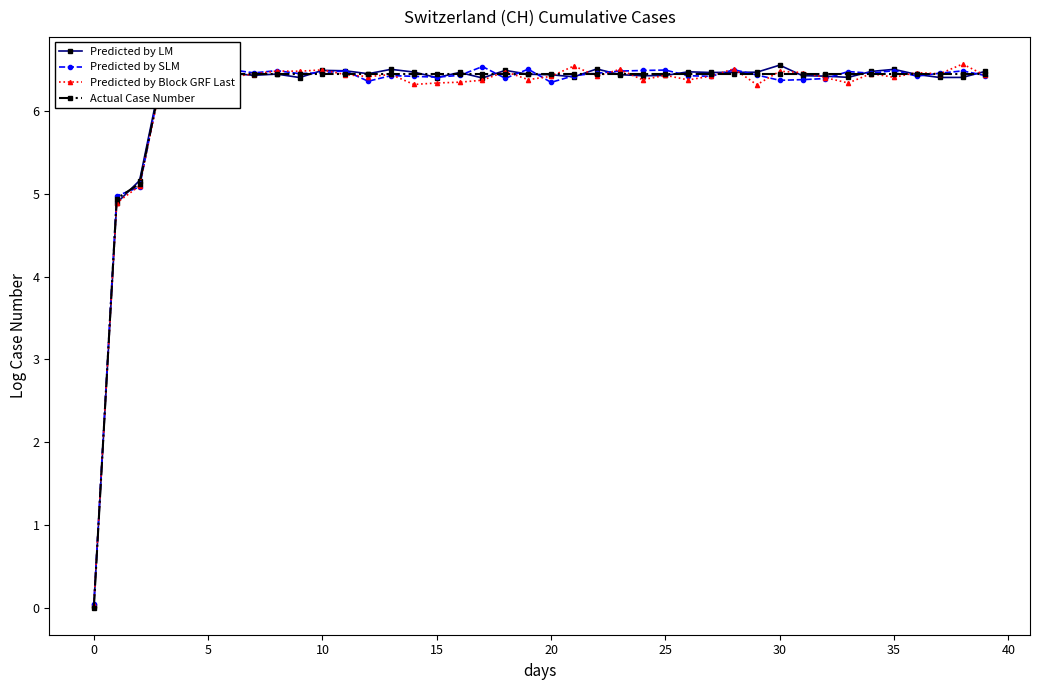

Which series has the largest total across all categories?

Predicted by LM